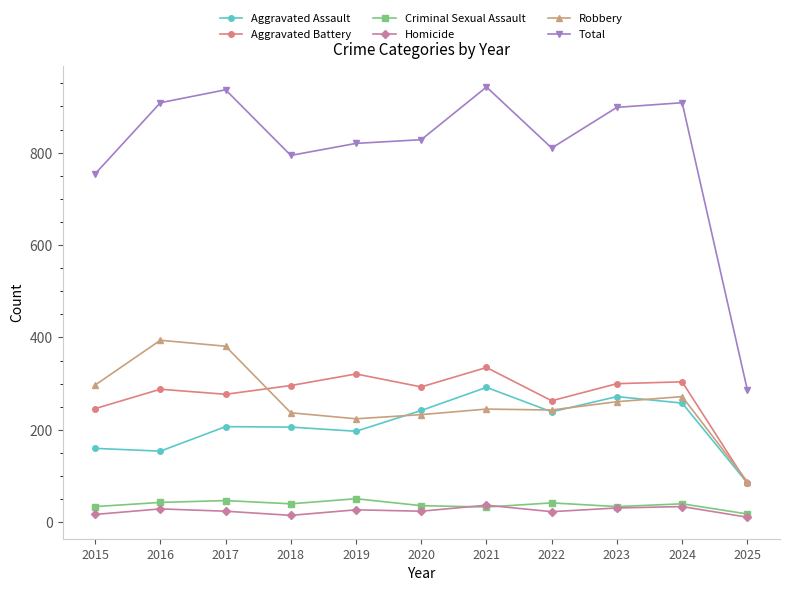

Is the value of Robbery at 2017 greater than the value of Criminal Sexual Assault at 2018?

Yes